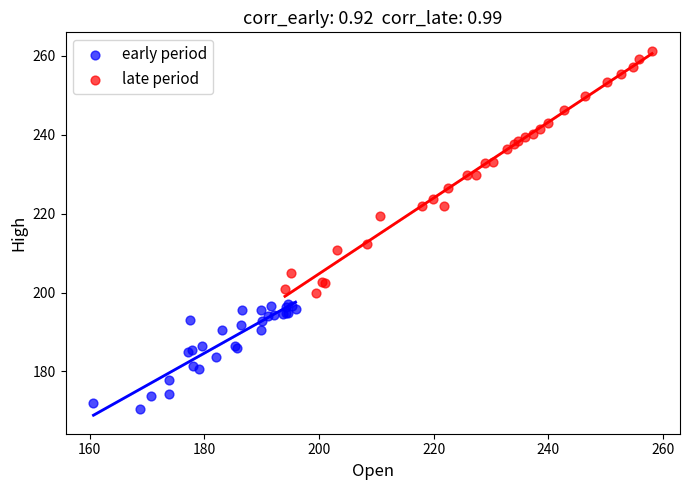

Which series has the largest Y range (max minus min)?

late period